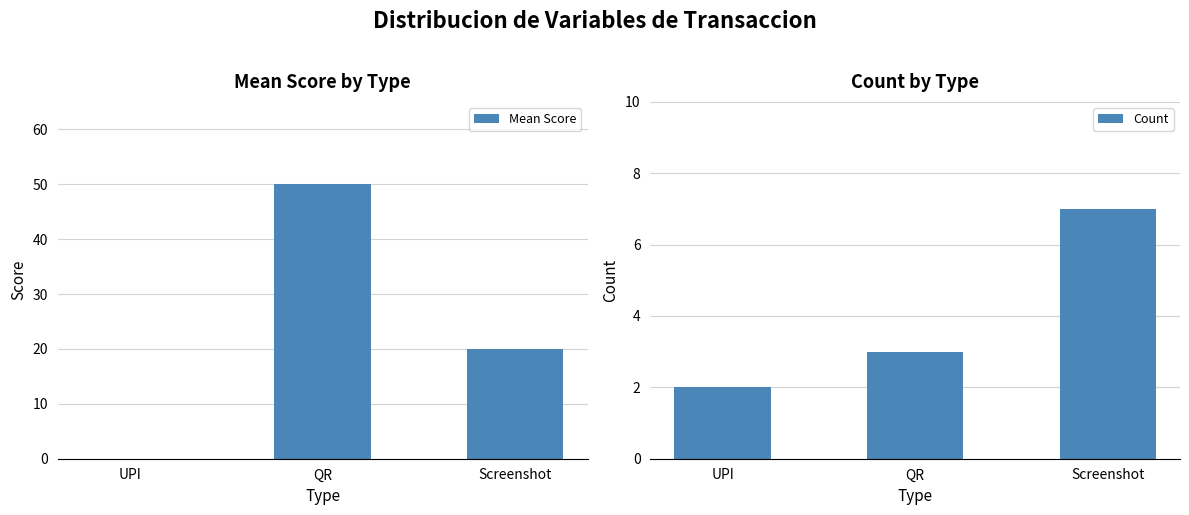

Reading left to right, what are all the values shown in this chart?

Mean Score: UPI=0	QR=50	Screenshot=20
Count: UPI=2	QR=3	Screenshot=7